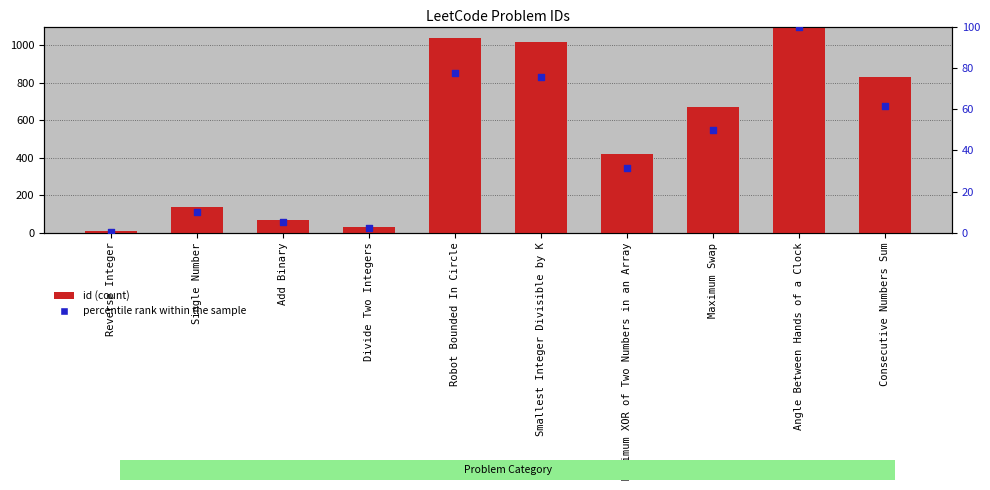

Which series has the largest total across all categories?

id (count)